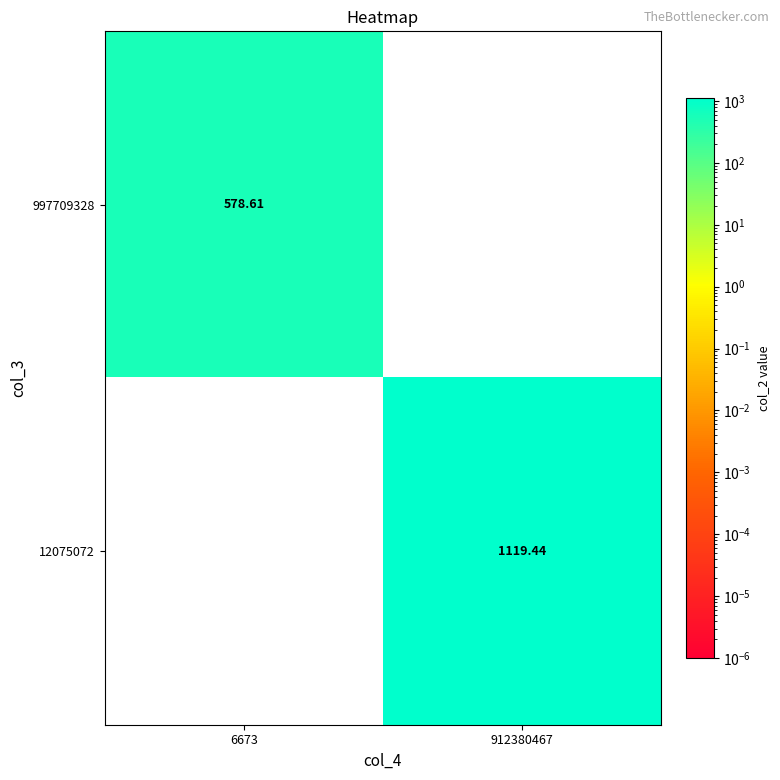

How many data points does each series have?

2